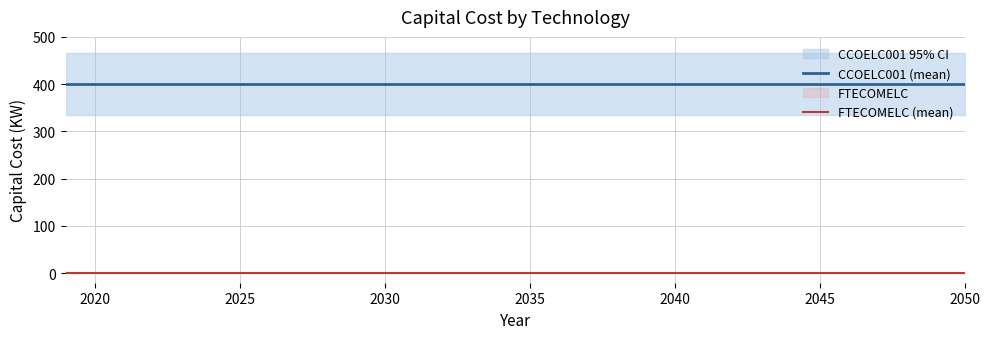

True or false: FTECOMELC (mean) has more than 2 points higher than both neighbors.

False